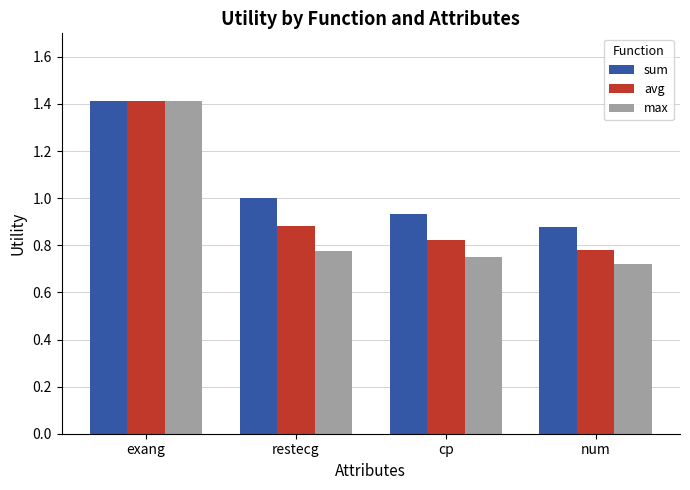

What is the maximum value shown in the chart?

1.4